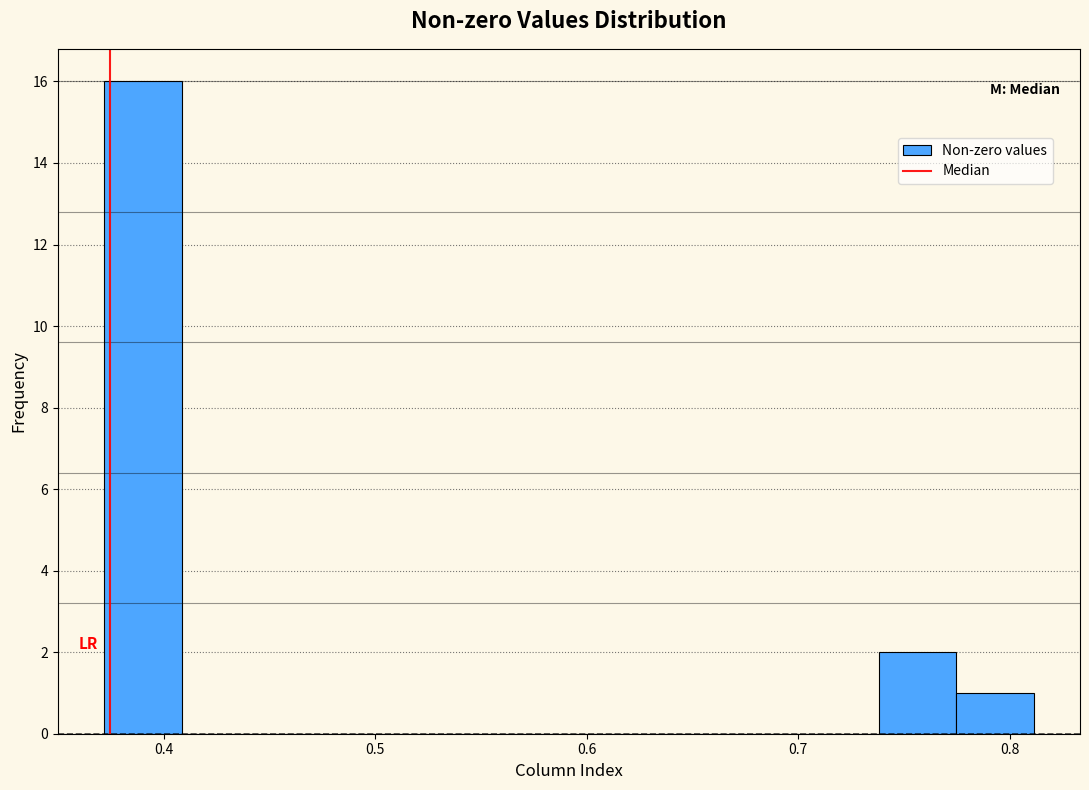

Read against the x-axis, roughly where is the centre of the tallest bar?

0.39